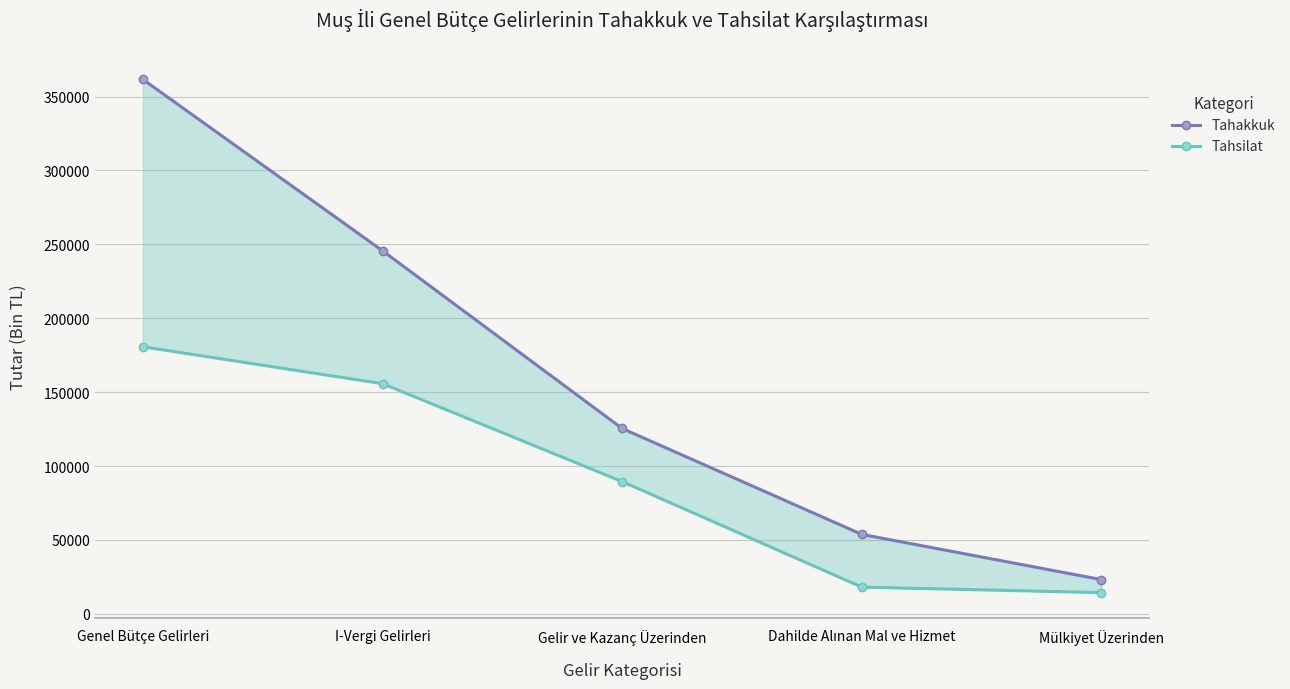

Which series has the widest spread of values?

Tahakkuk